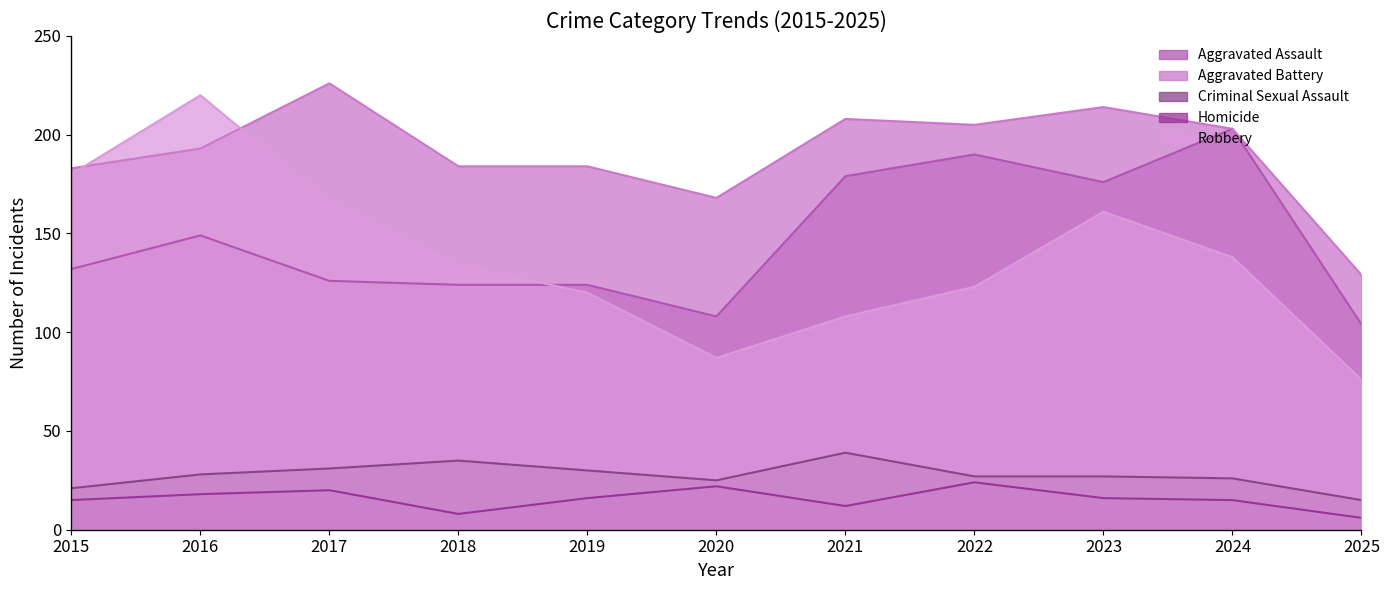

How many times do Robbery and Aggravated Battery cross each other?

2